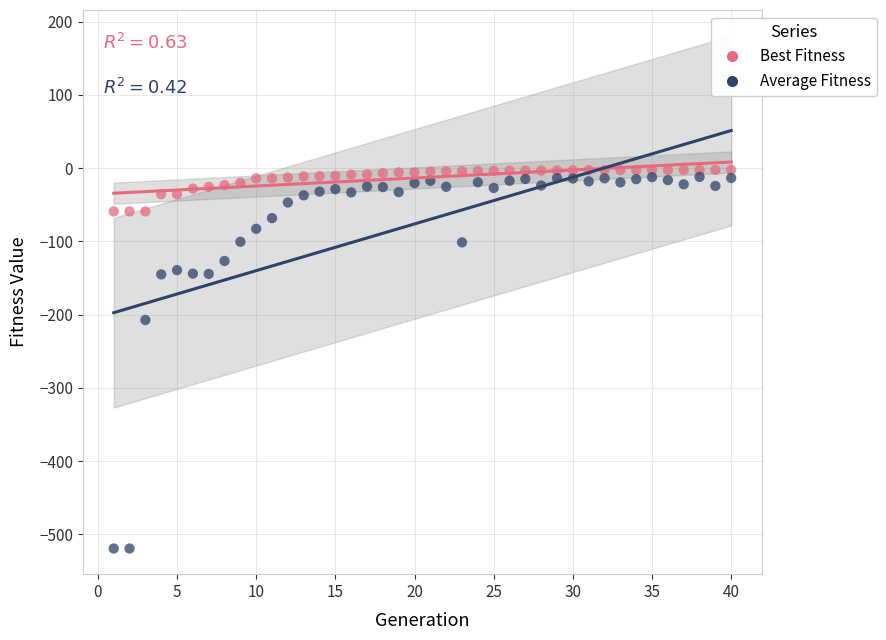

Across all series, what Y value is closest to -260?

-207.4